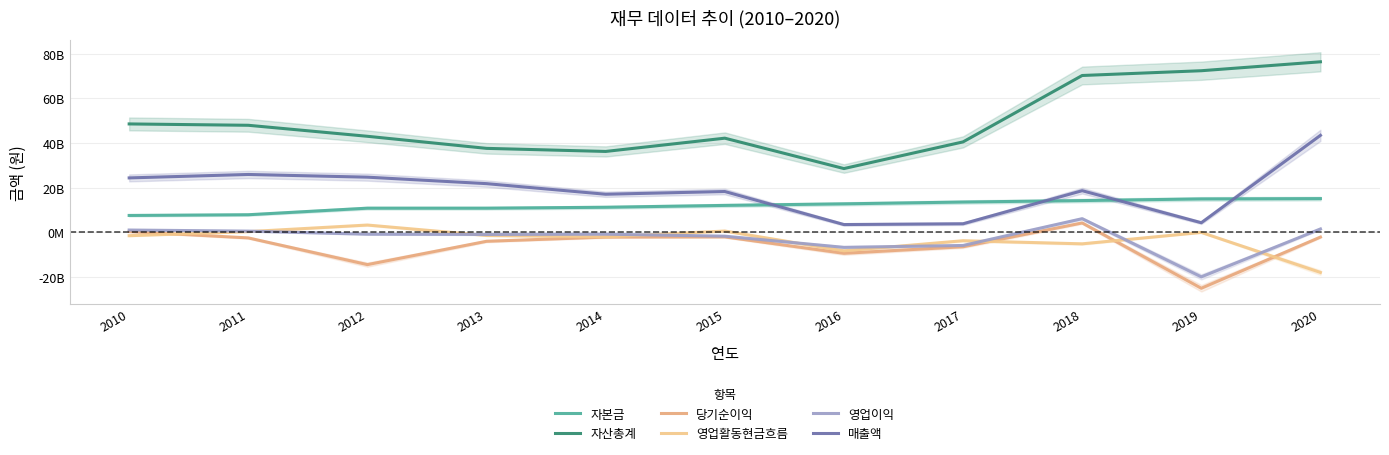

True or false: 영업활동현금흐름 and 자산총계 cross at least once.

False